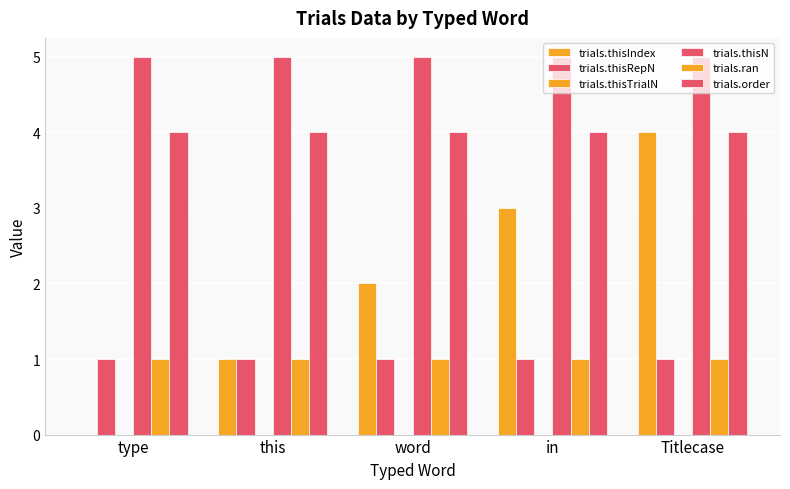

How many groups of bars are there?

5